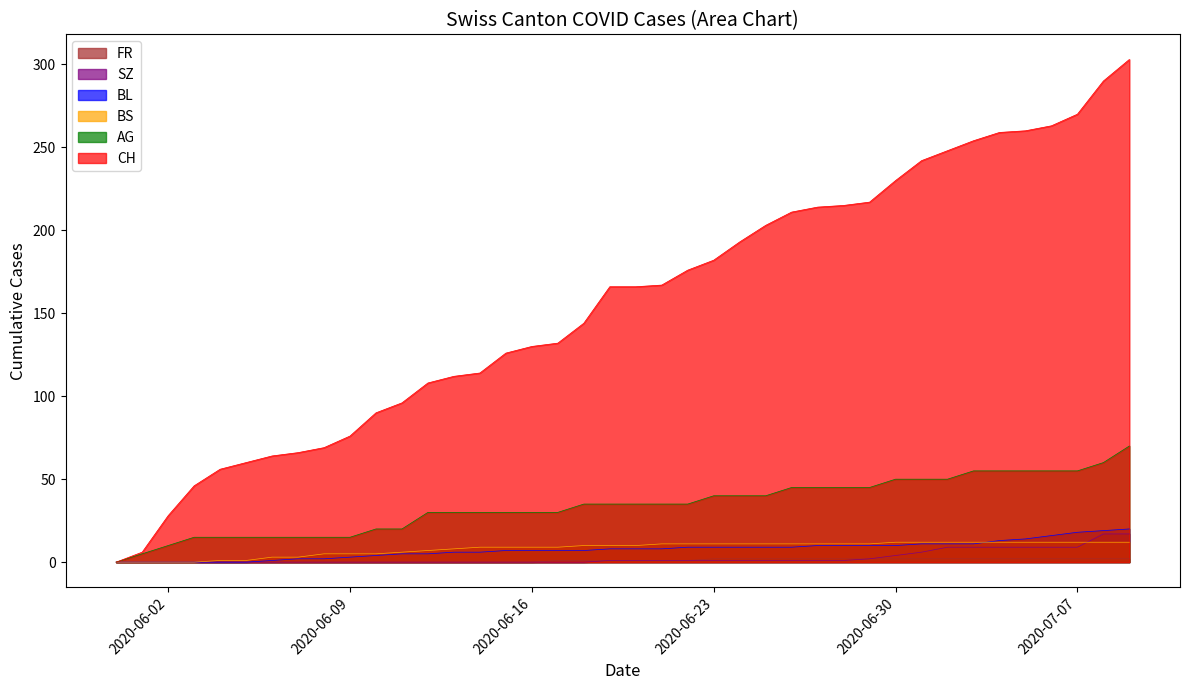

Rank the series by their maximum value, from lowest to highest.

FR, BS, SZ, BL, AG, CH